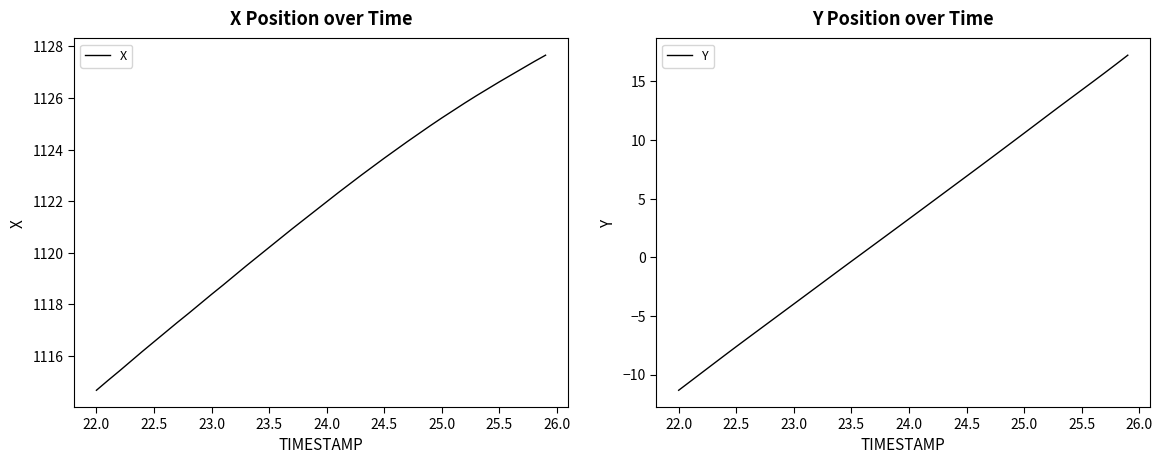

Is it true that Y equals -11.3 at 22.0?

True